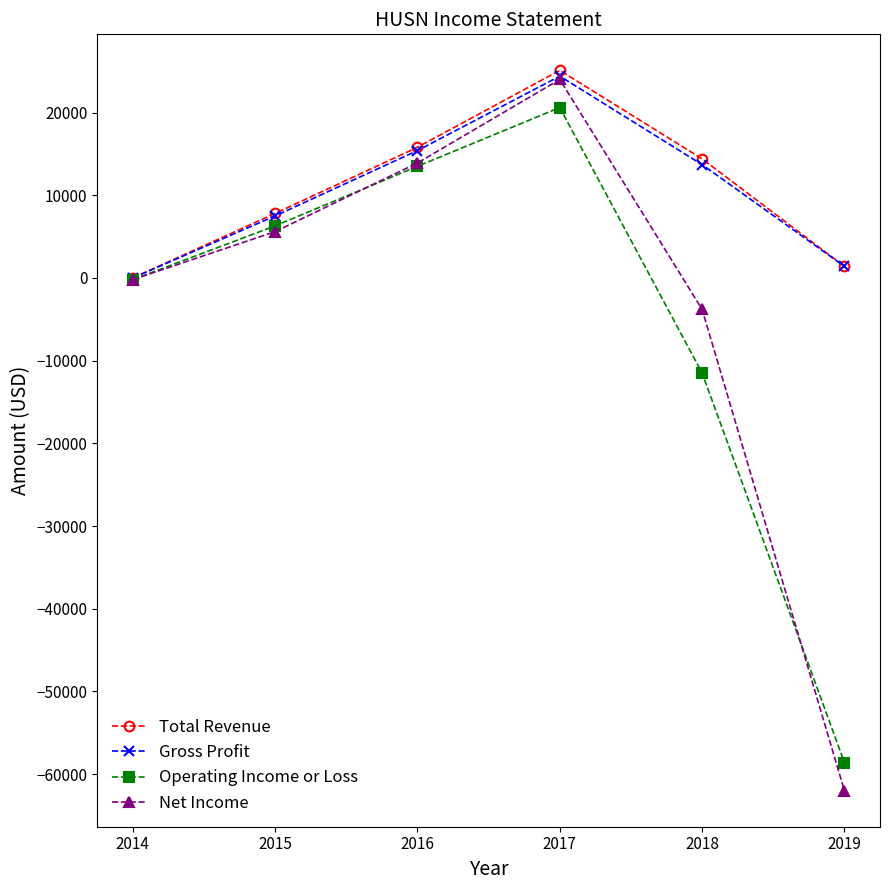

How many data points in Total Revenue are less than 14400?

3